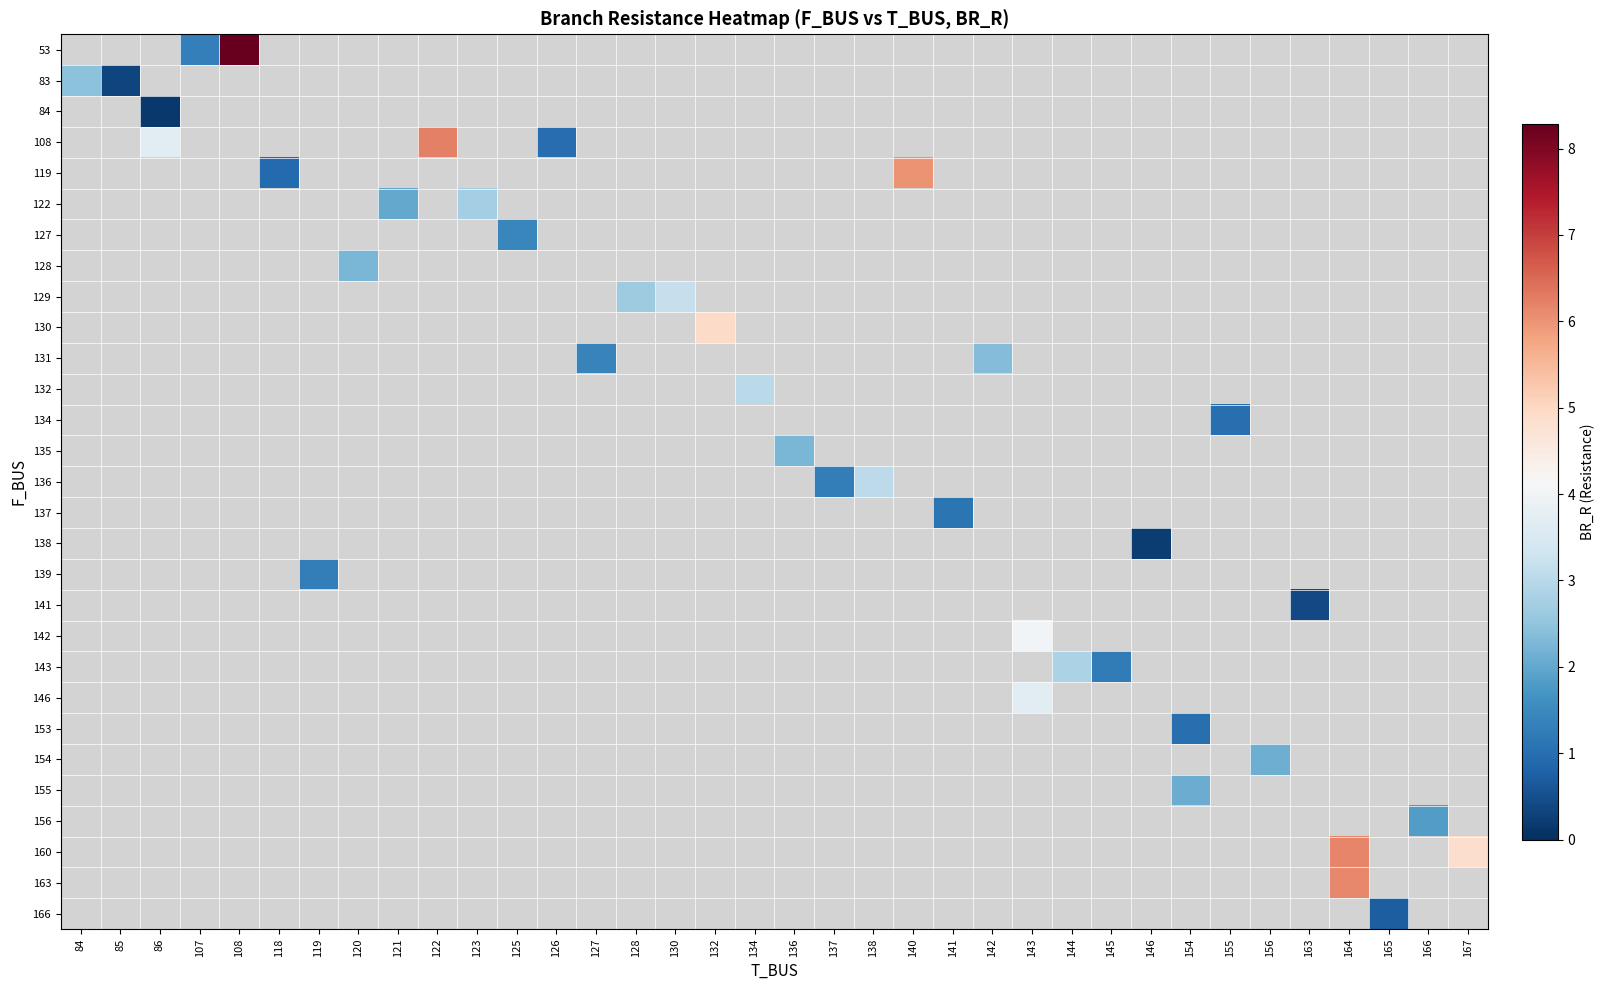

How many distinct data groups are displayed?

29